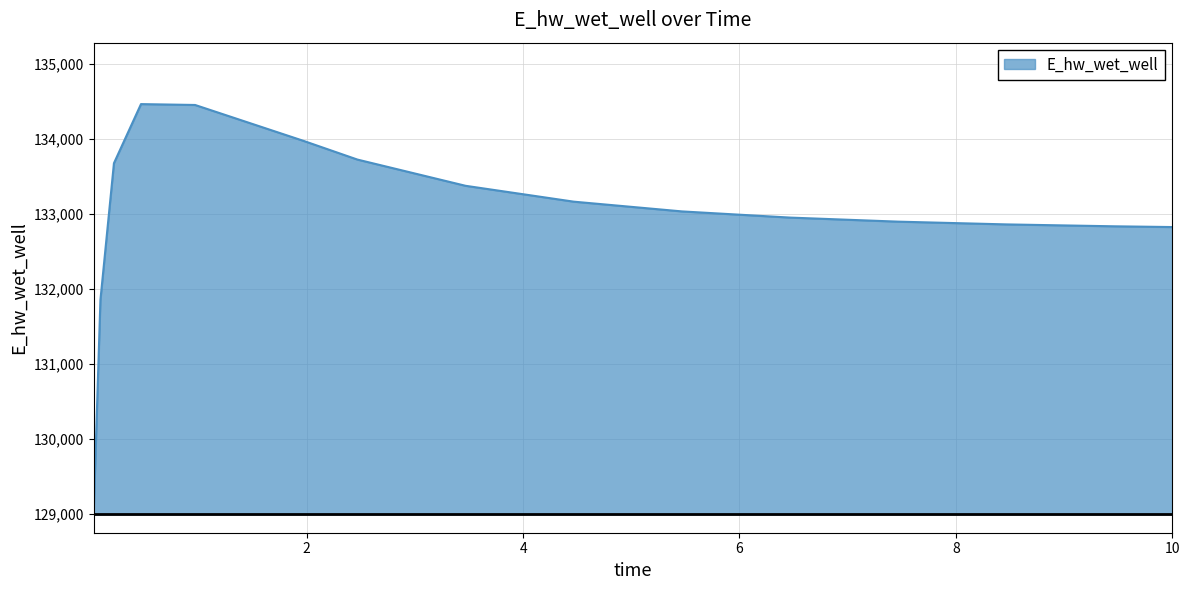

What is the greatest value displayed?

134462.4